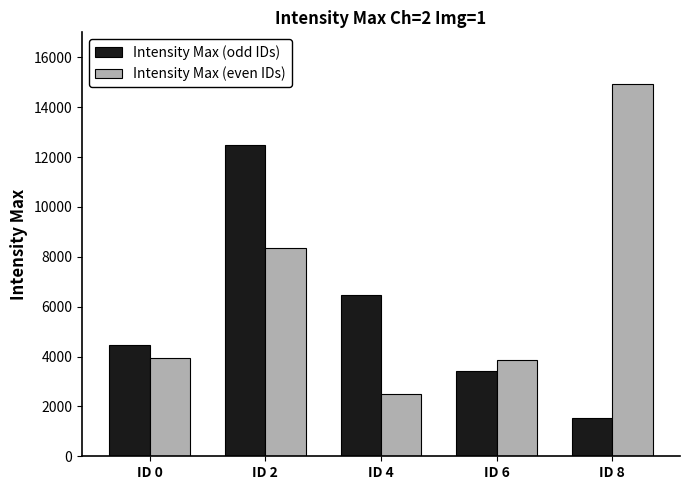

What is the maximum value shown in the chart?

14936